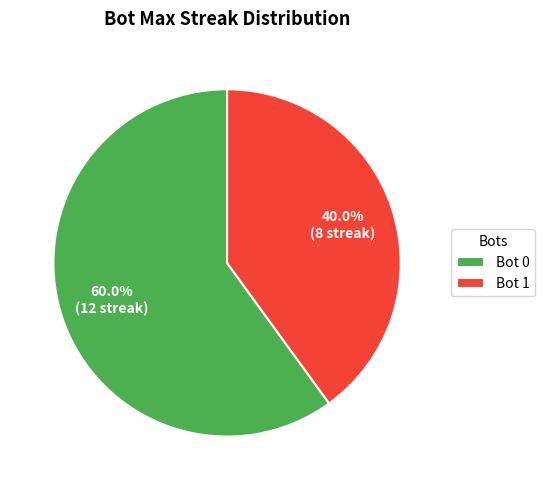

Is it true that Bot 0 is 46% of the pie?

False